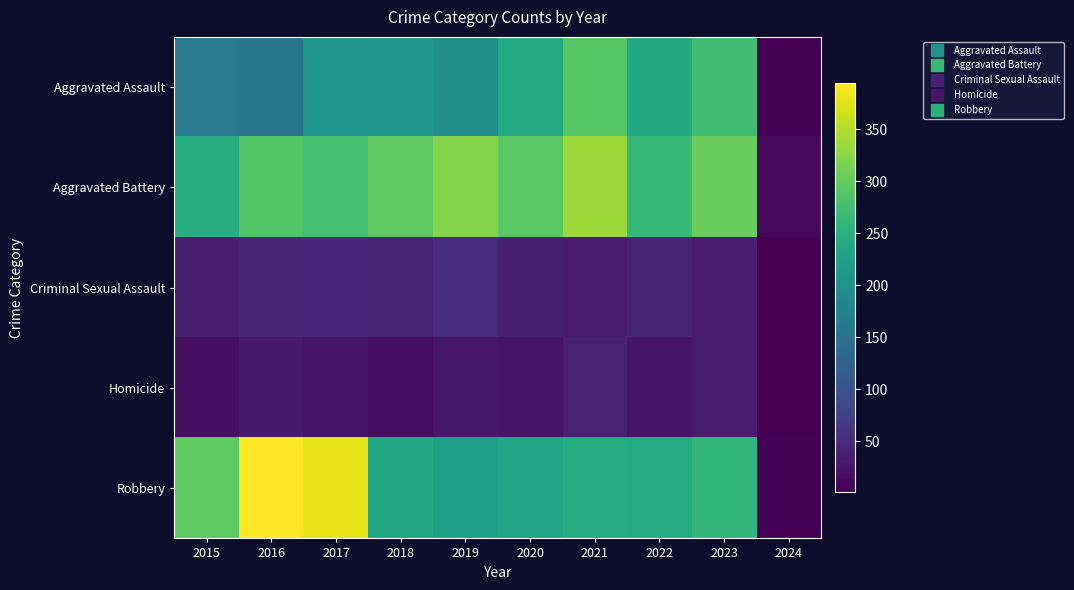

At how many categories does at least one series exceed 376?

2